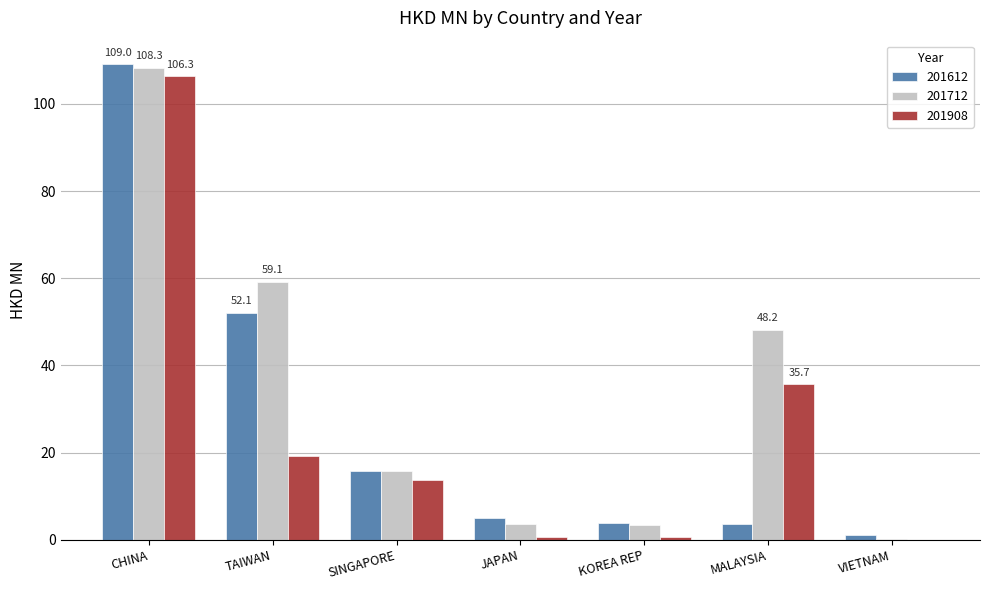

What is the maximum value shown in the chart?

109.0